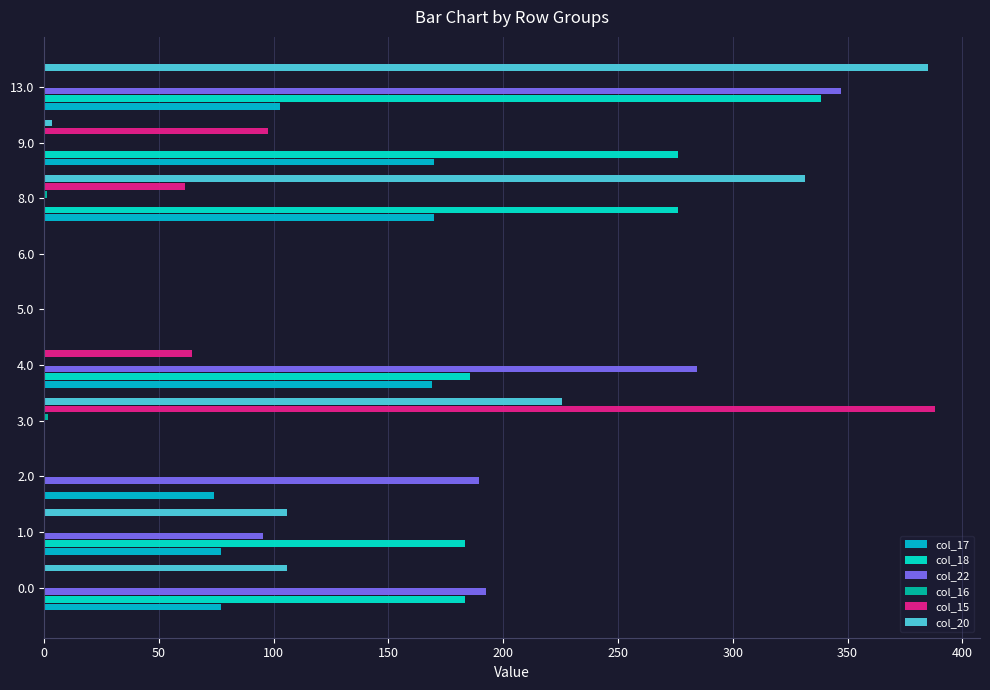

What is the sum of the col_17 values at 0.0 and 4.0?

245.8